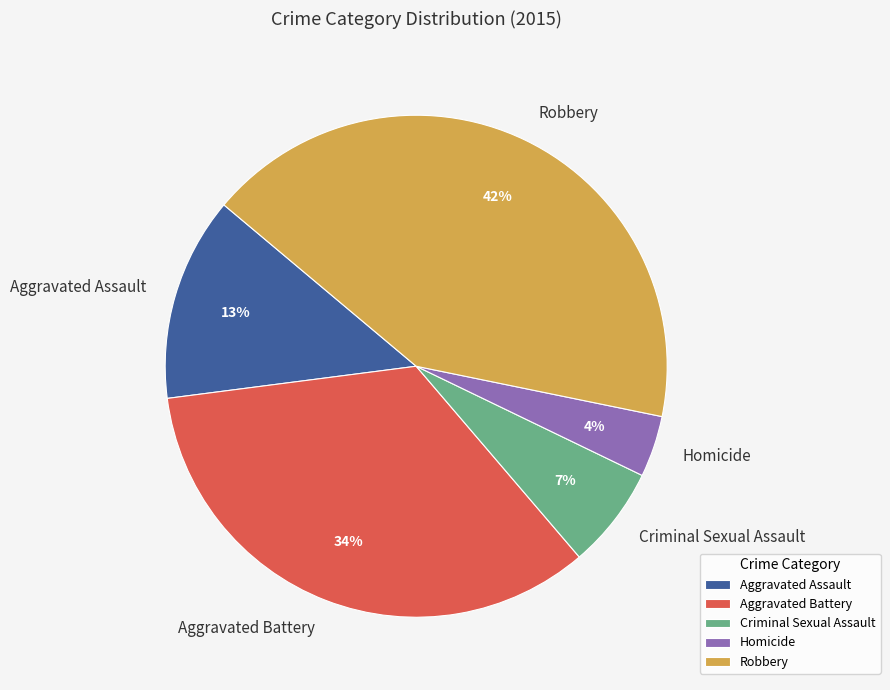

Count the number of slices in the pie.

5